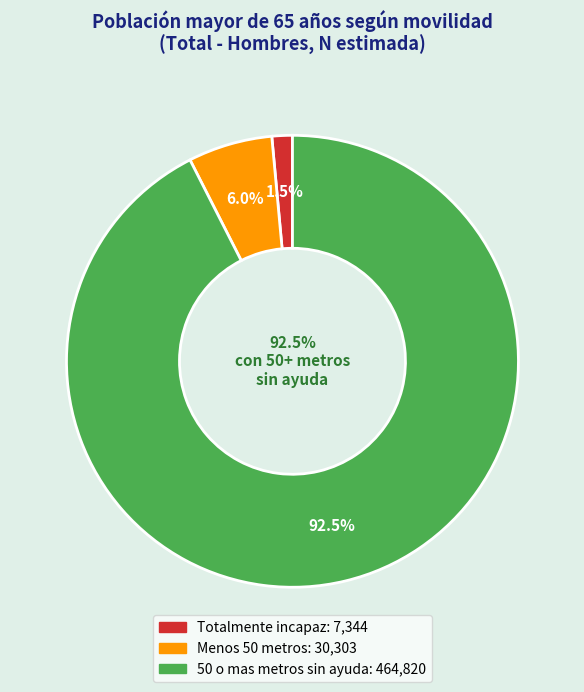

Combined, what portion of the pie is 50 o mas metros sin ayuda and Menos 50 metros?

98.5%